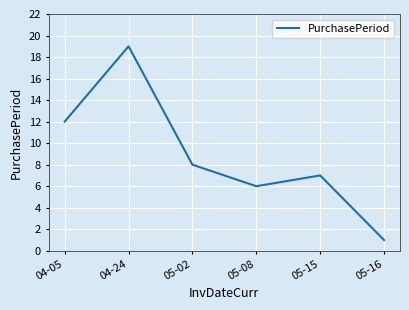

The value at 04-05 is 21. True or false?

False